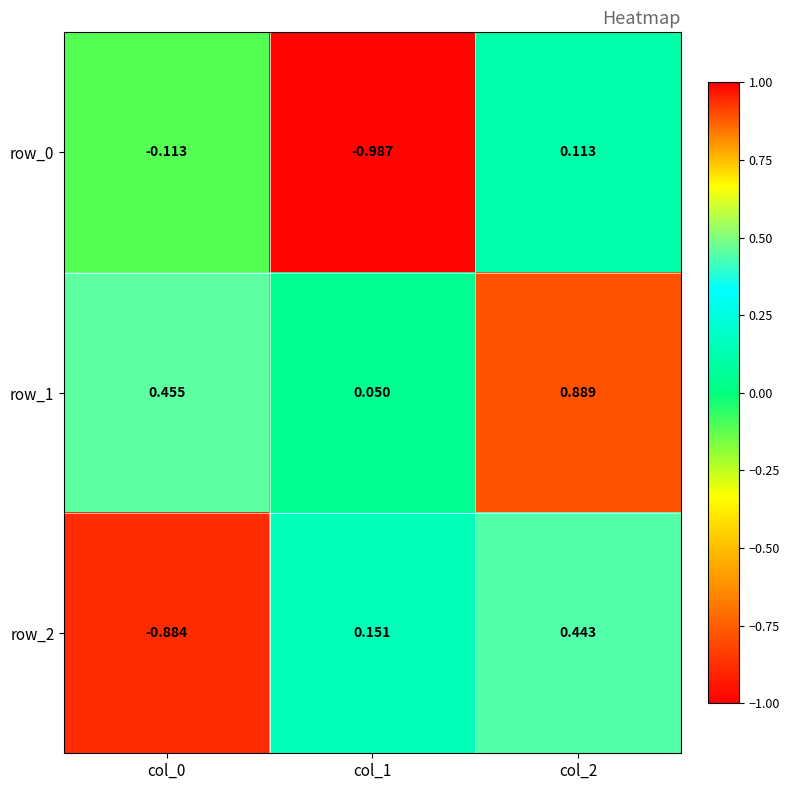

The value of row_1 at col_2 is 0.4. True or false?

False